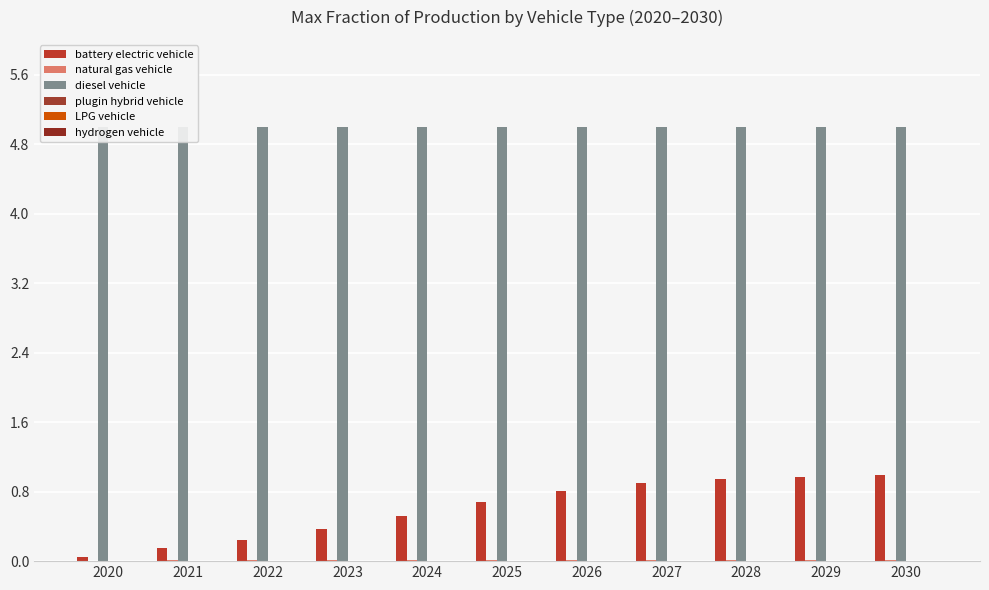

Is the value of diesel vehicle at 2026 greater than the value of LPG vehicle at 2022?

Yes